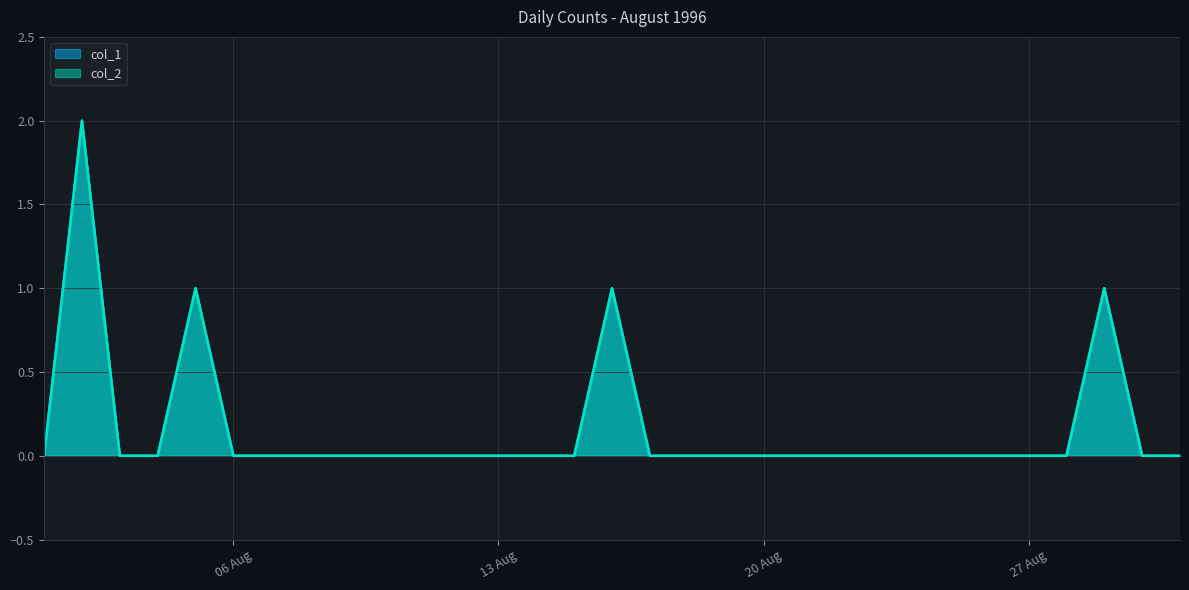

What is the label of the 21st point from the left?

21/08/1996